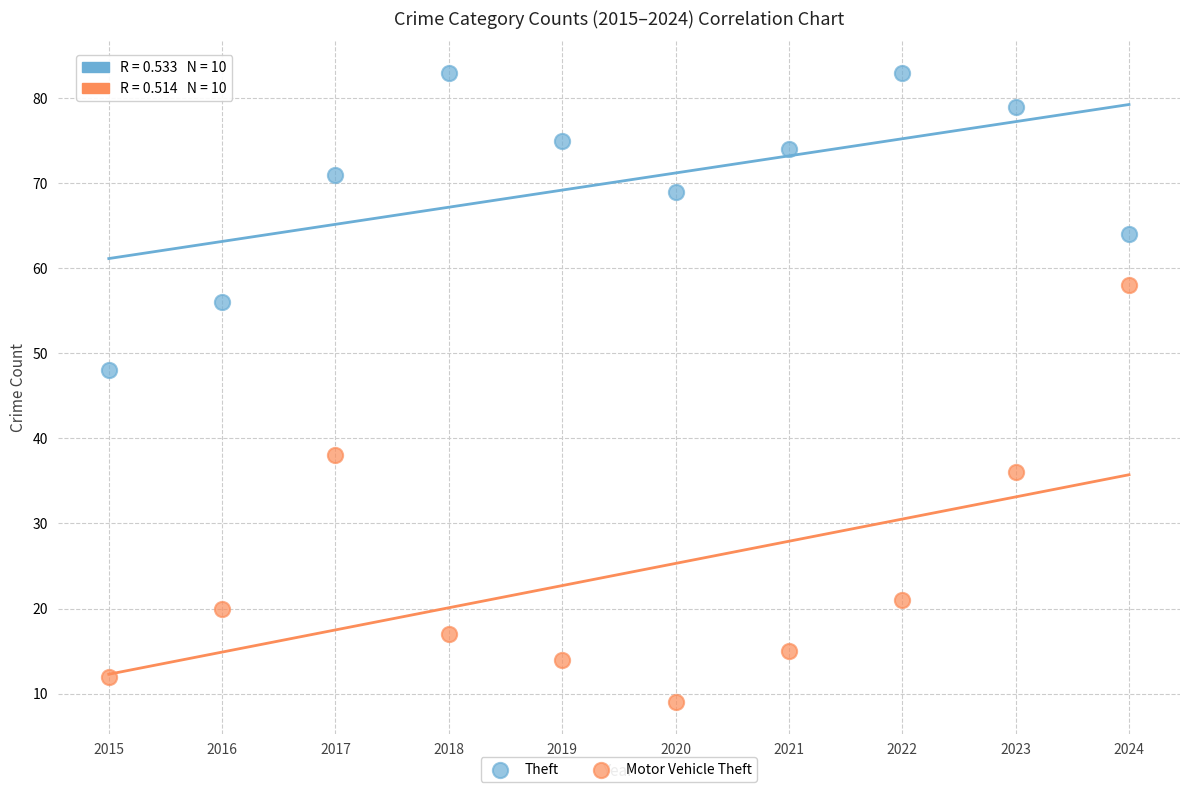

Across all data points, what is the range of Y values (max minus min)?

74